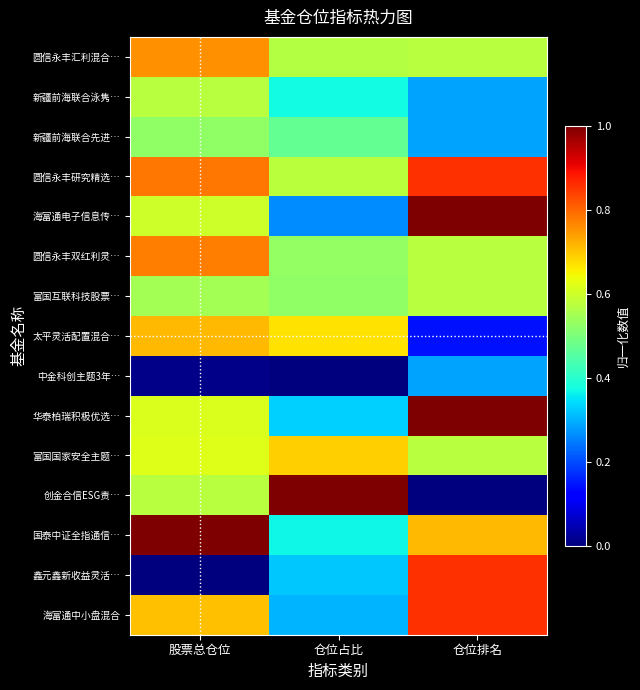

At how many categories does at least one series exceed 0?

3